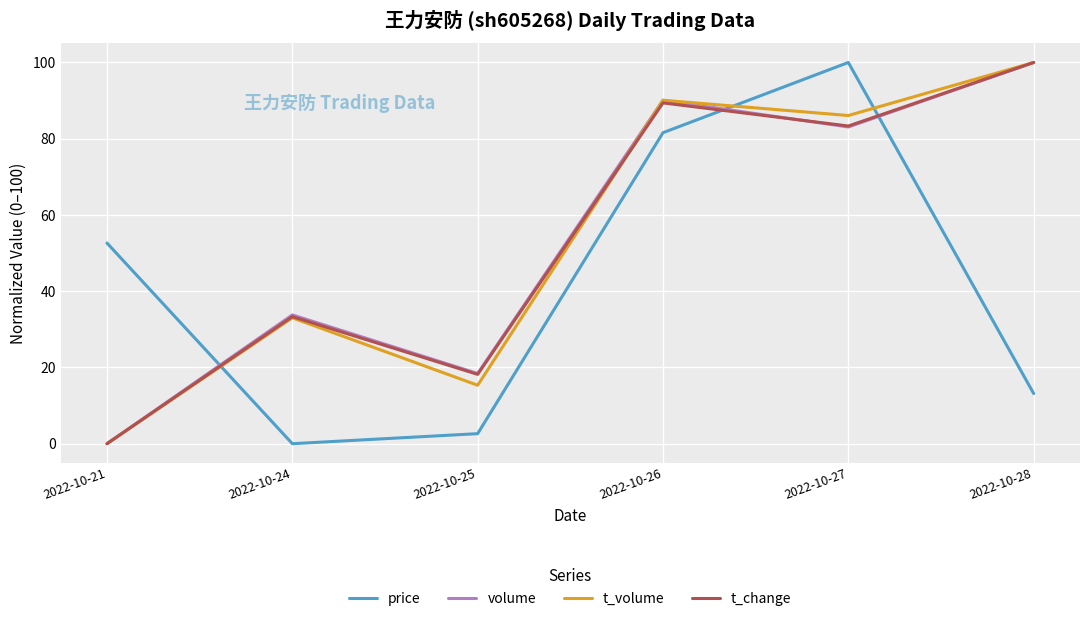

What is the difference between the highest and lowest values at 2022-10-21?

52.6